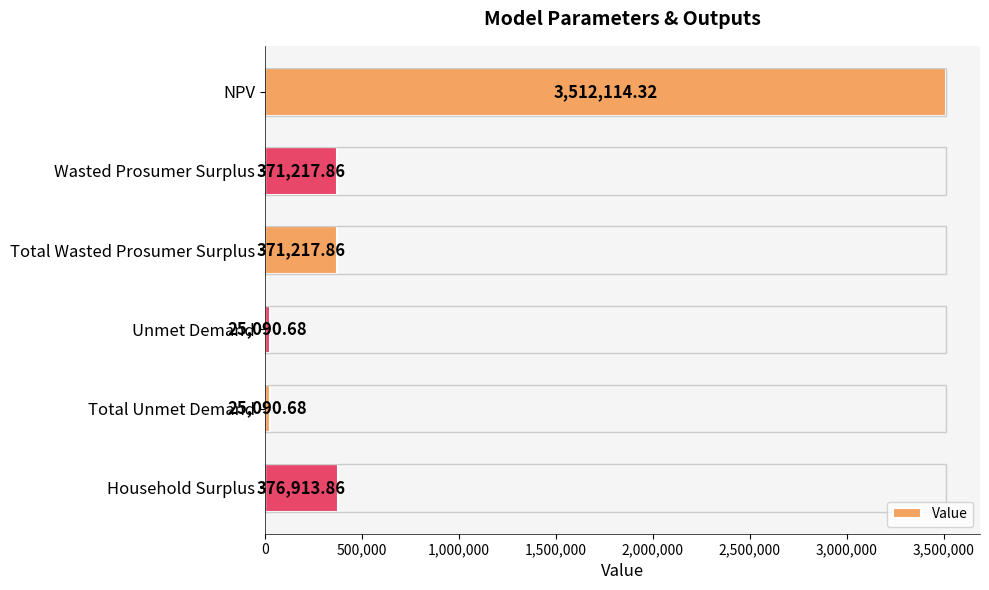

What is the value of the 4th bar from the left?

25090.7